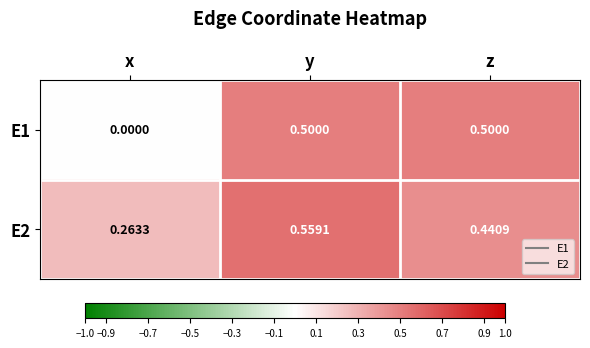

At y, list the series in order from largest to smallest.

E2, E1